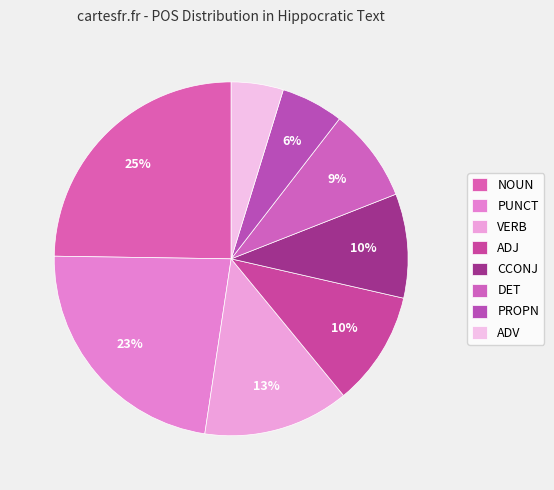

Between PROPN and PUNCT, which is larger?

PUNCT